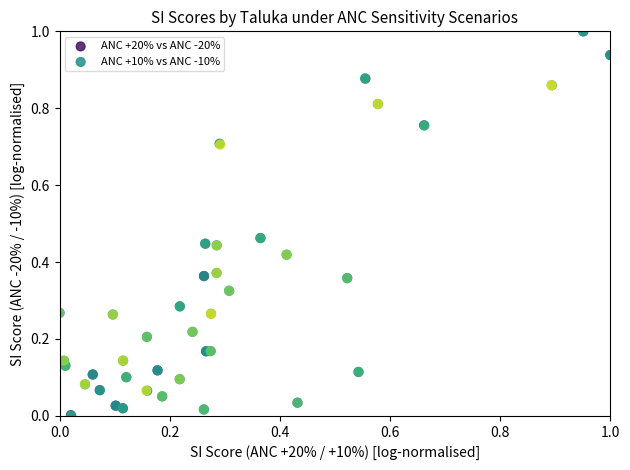

Which series has the widest spread of Y values?

ANC +10% vs ANC -10%